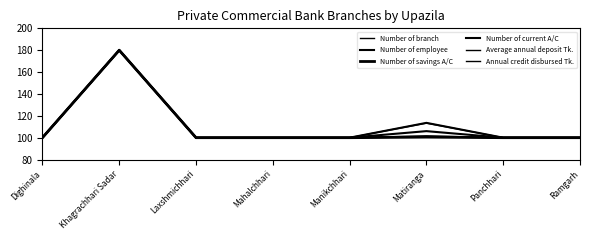

How many lines are shown in the chart?

6